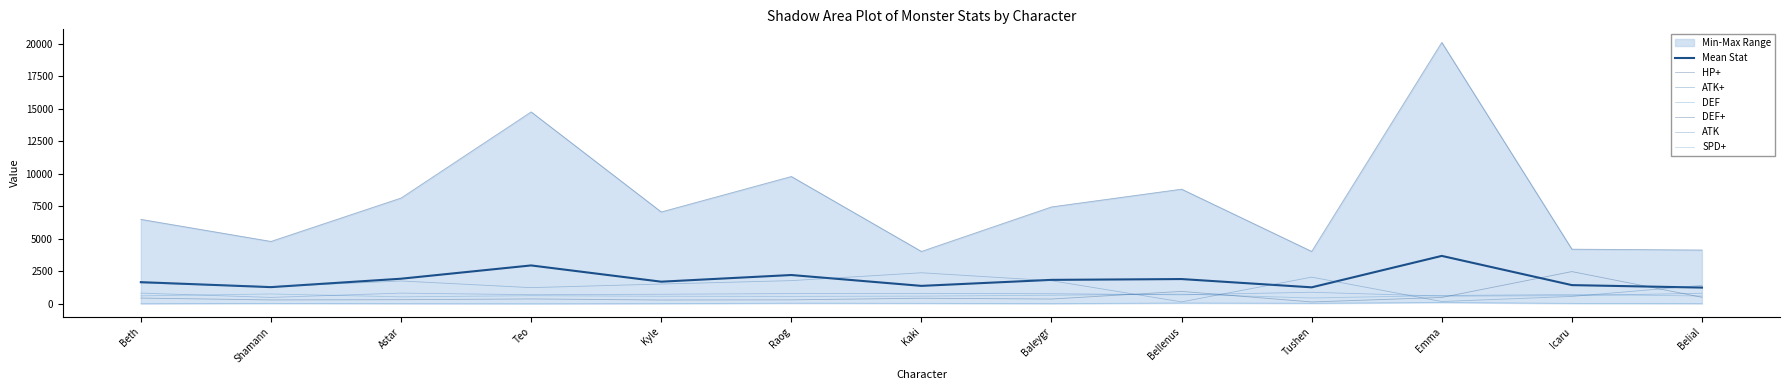

How many data points in ATK+ are less than 1531?

6